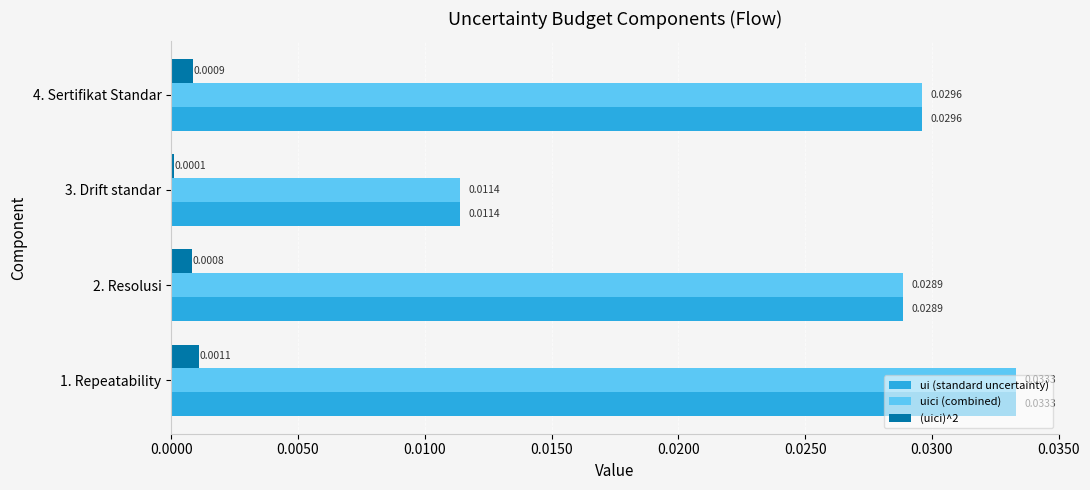

Count the ui (standard uncertainty) values in the range 0 to 1.

4